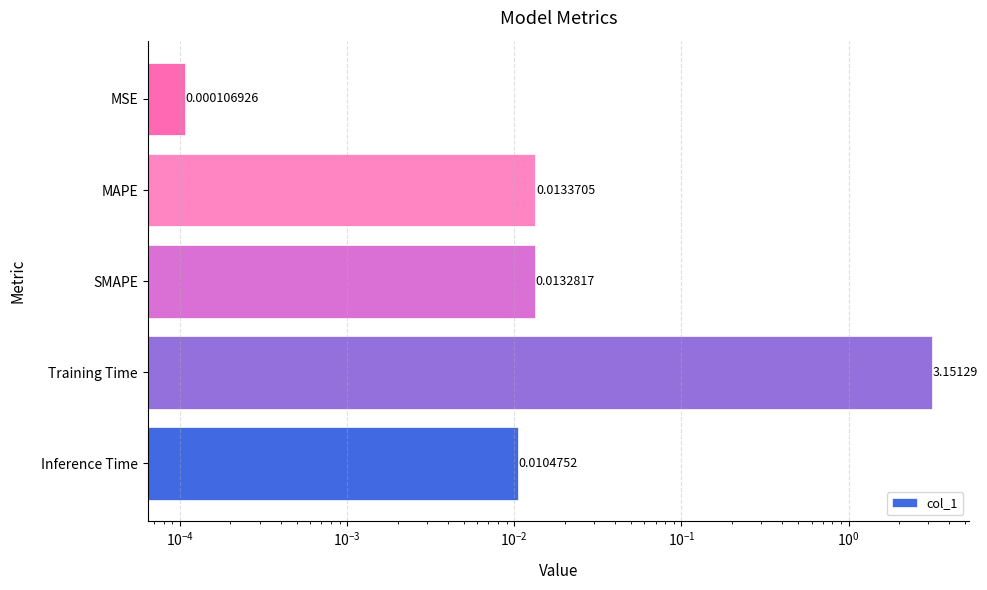

Reading left to right, extract all data points from this chart.

0.0	3.2	0.0	0.0	0.0